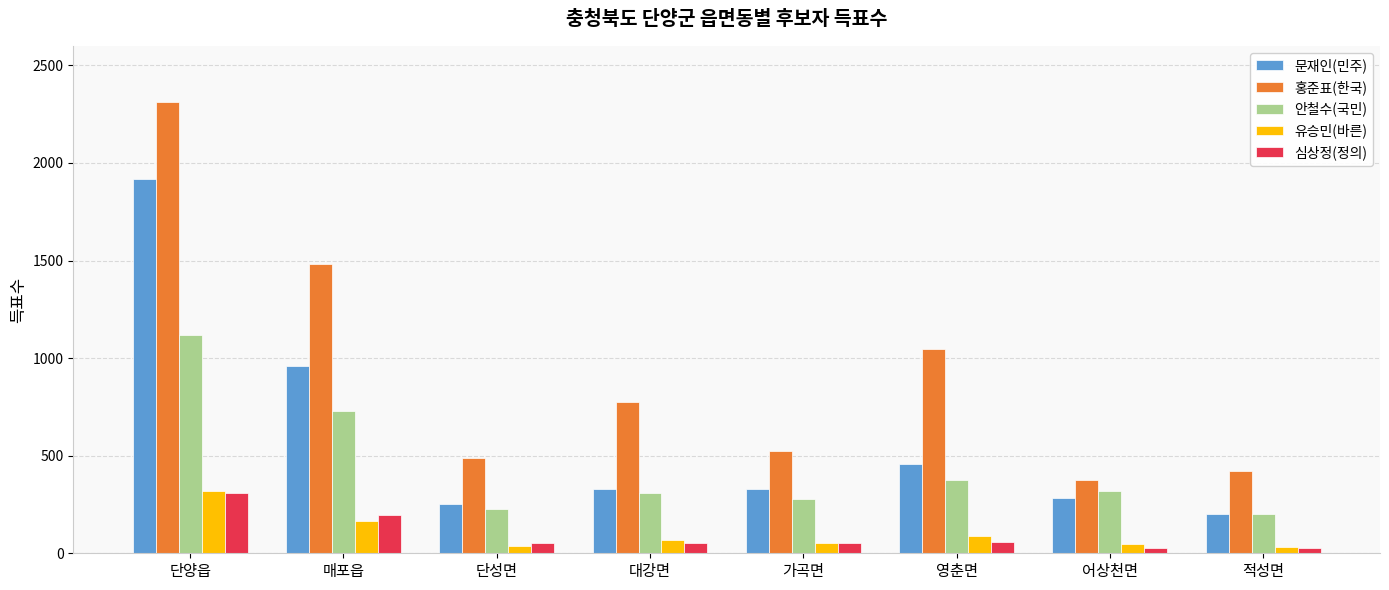

What is the difference between the 안철수(국민) values at 대강면 and 적성면?

104